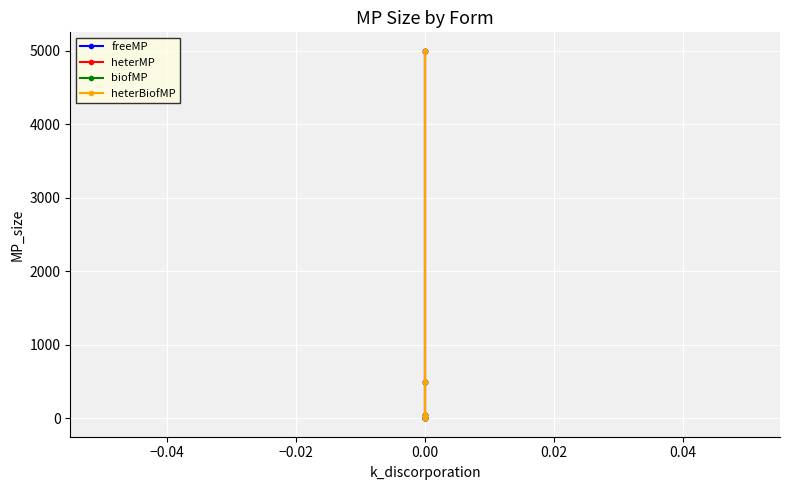

What is the value of the heterBiofMP point at the 4th from the left?

500.0